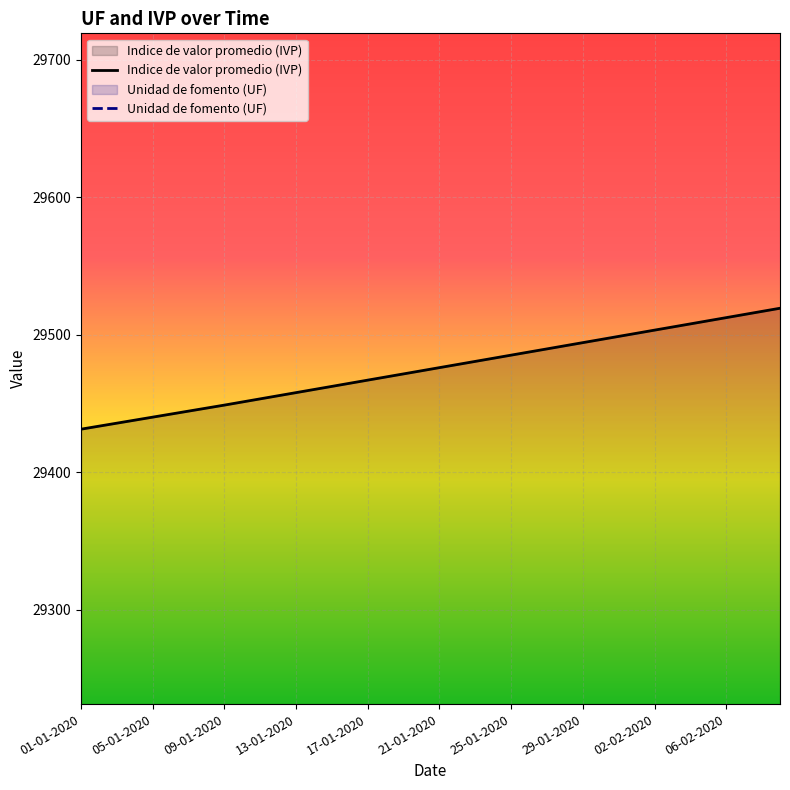

What is the minimum value for Indice de valor promedio (IVP)?

29431.2